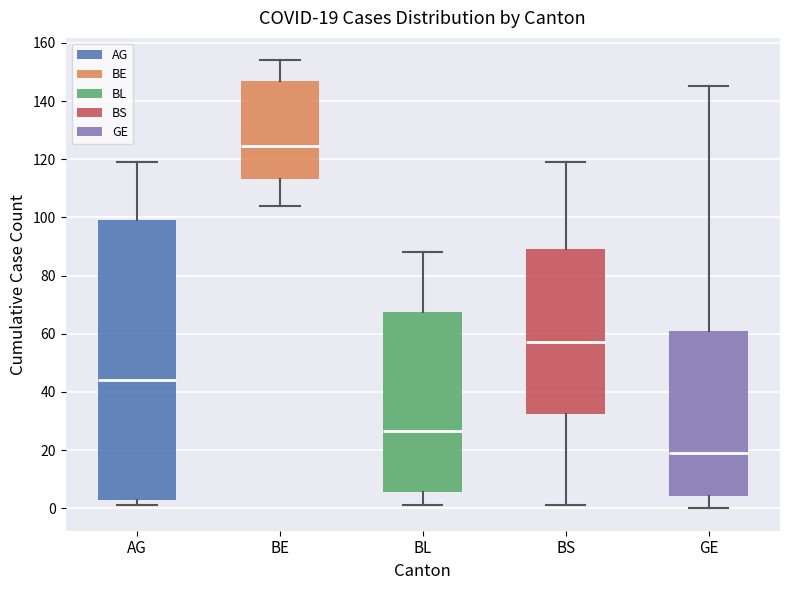

Which box has the highest median line?

BE